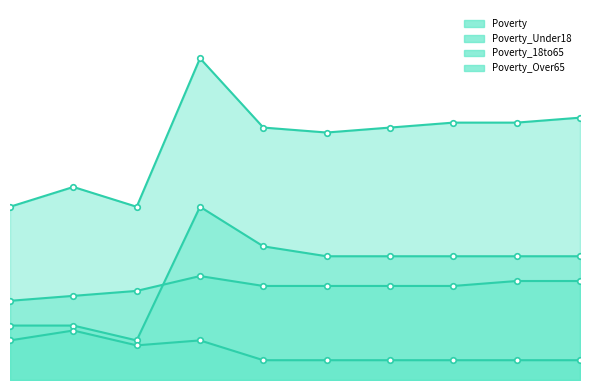

Which label corresponds to the smallest value in the chart?

2016